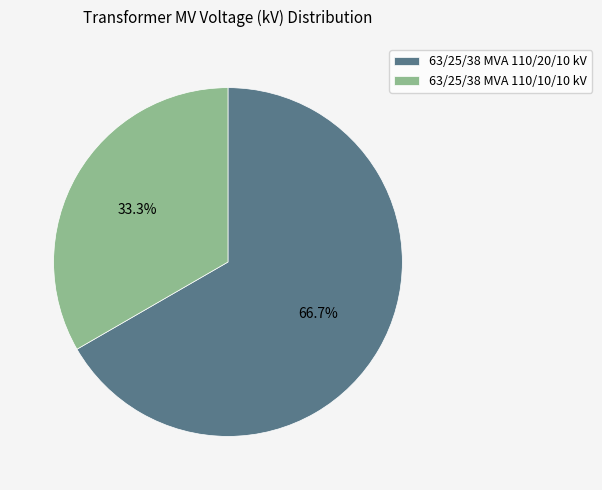

Rank the categories by value from lowest to highest.

63/25/38 MVA 110/10/10 kV, 63/25/38 MVA 110/20/10 kV